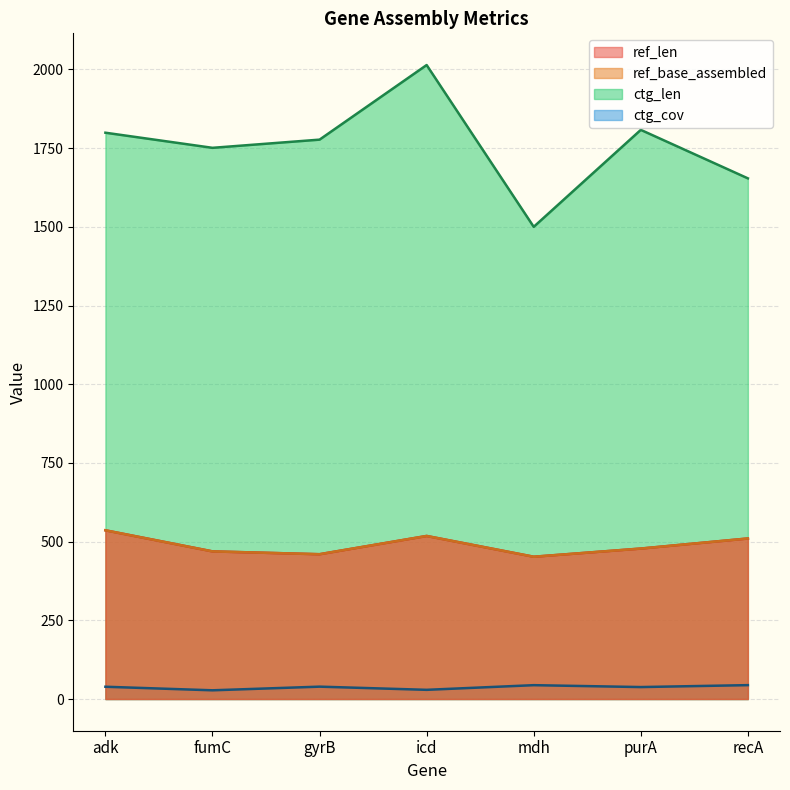

What are all the series names shown in the legend?

ref_len, ref_base_assembled, ctg_len, ctg_cov